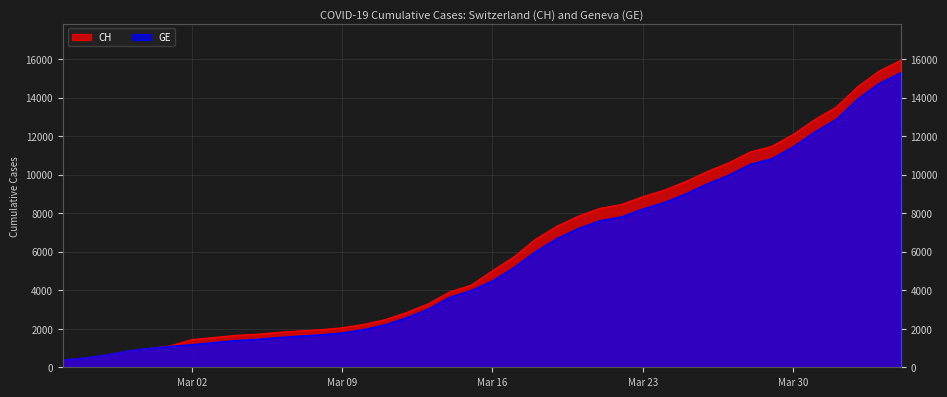

What is the difference between the second highest and minimum values in the GE series?

14358